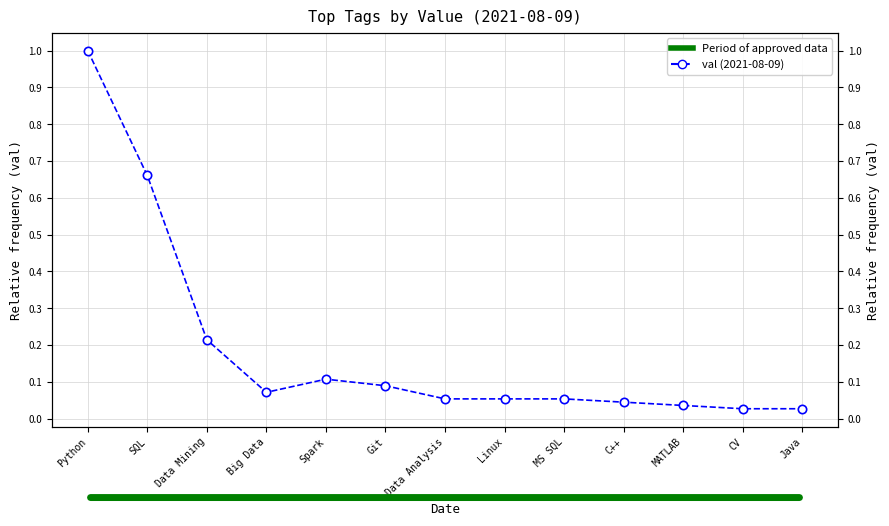

What is the difference between the maximum and minimum values?

1.0